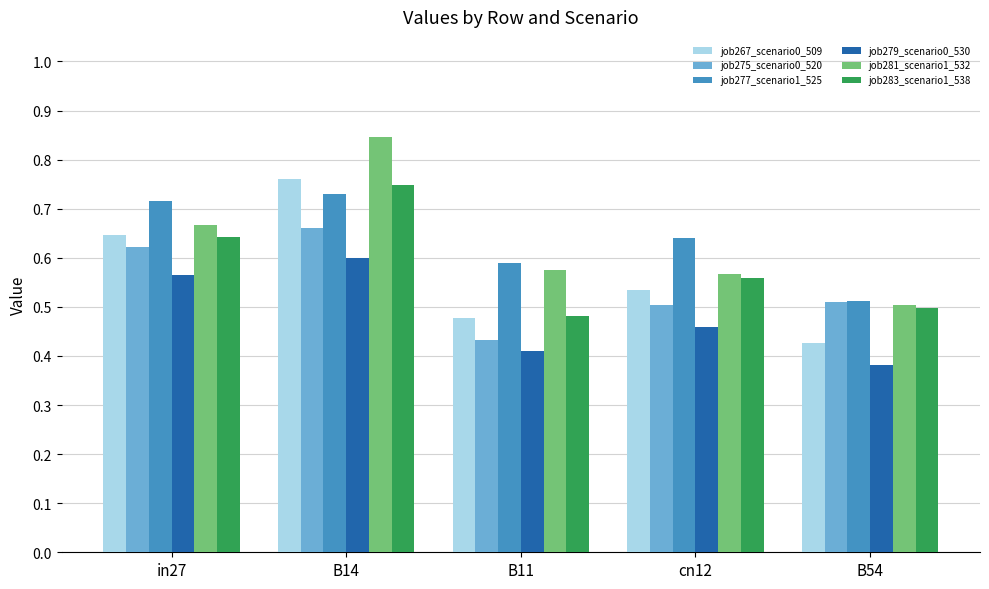

What is the sum of all job279_scenario0_530 values?

2.4